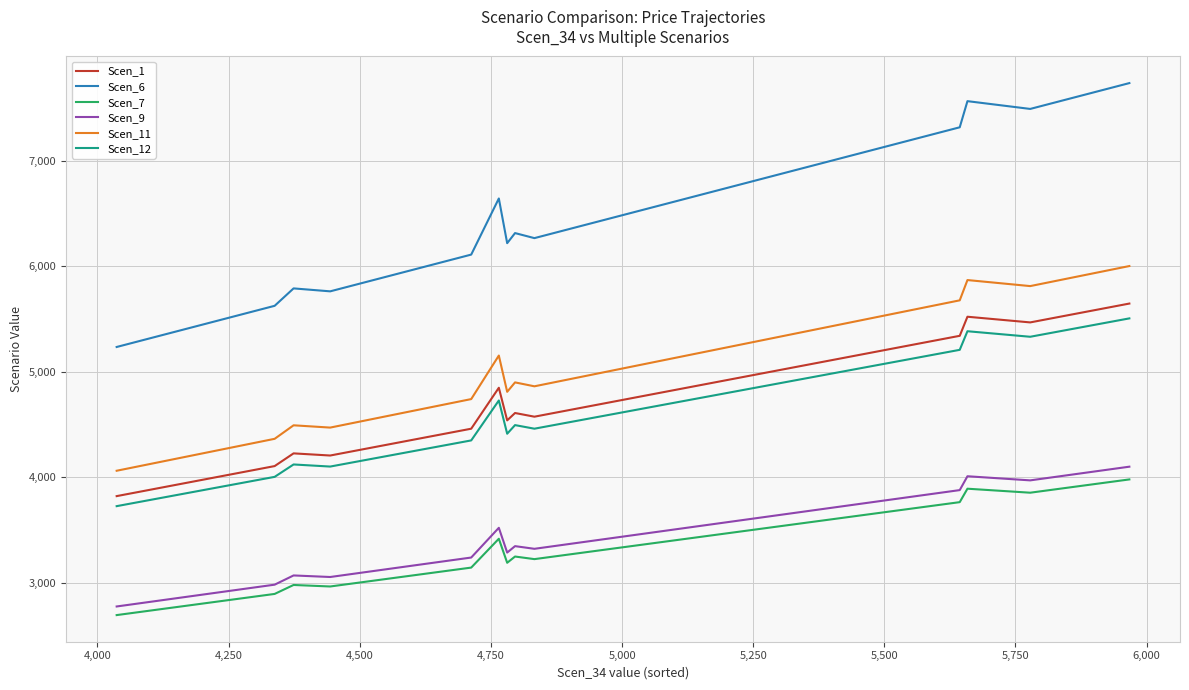

True or false: Scen_7 and Scen_6 intersect in this chart.

False